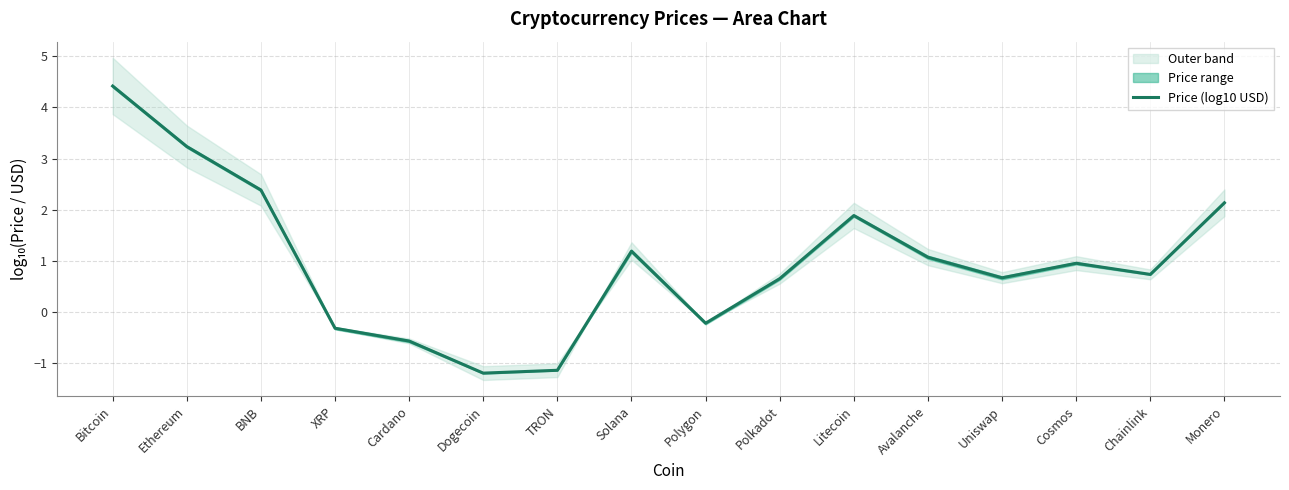

The value at Cardano is -0.6. True or false?

True